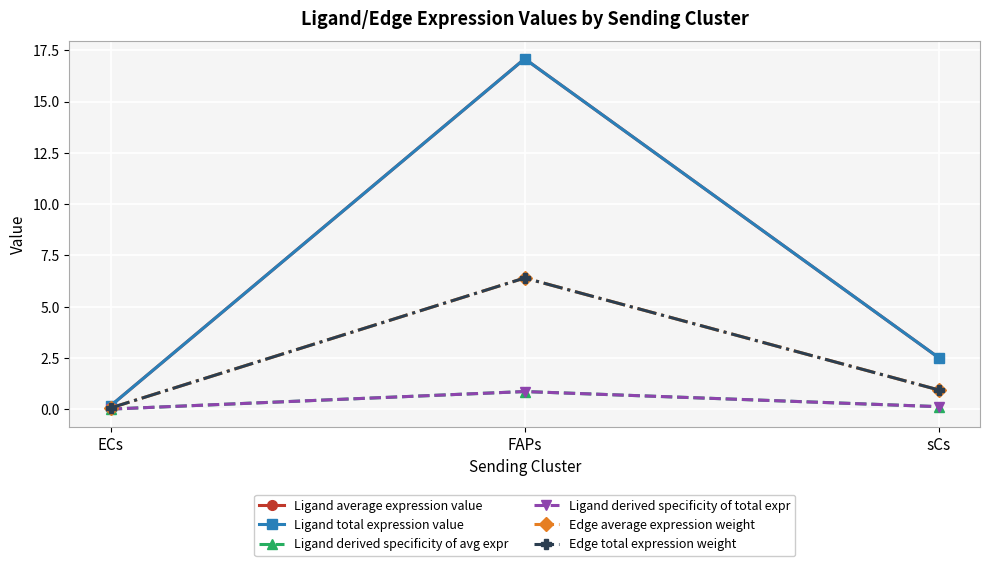

Which series has the largest total across all categories?

Ligand average expression value